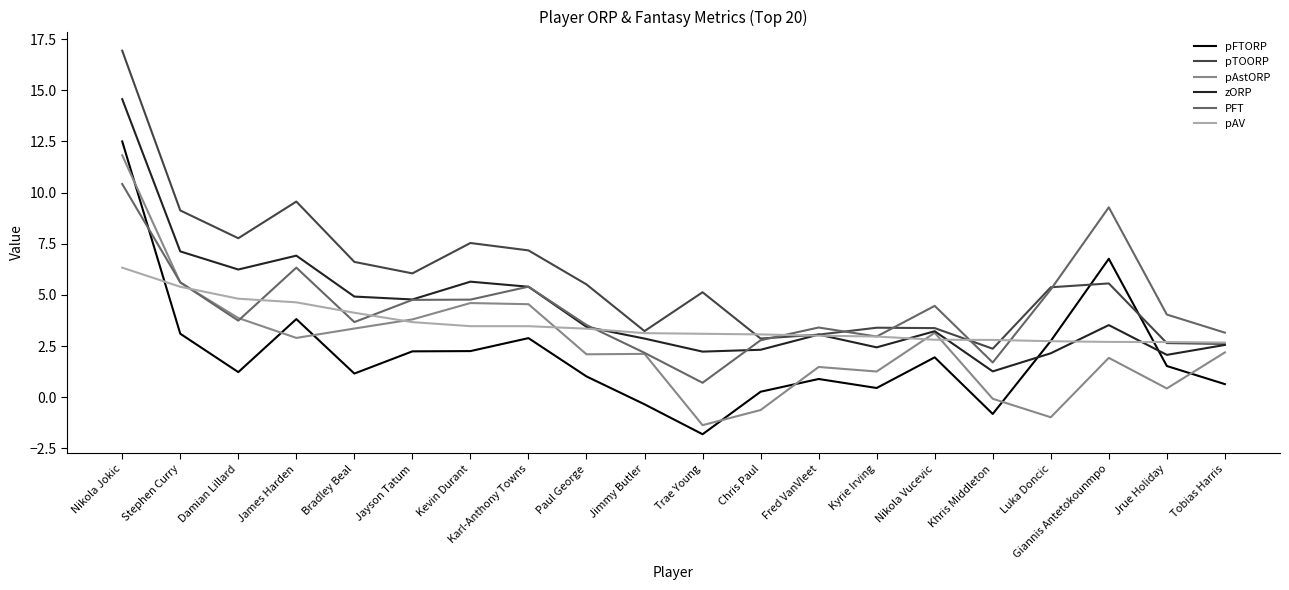

In pTOORP, how many points are higher than both neighbors (excluding endpoints)?

5